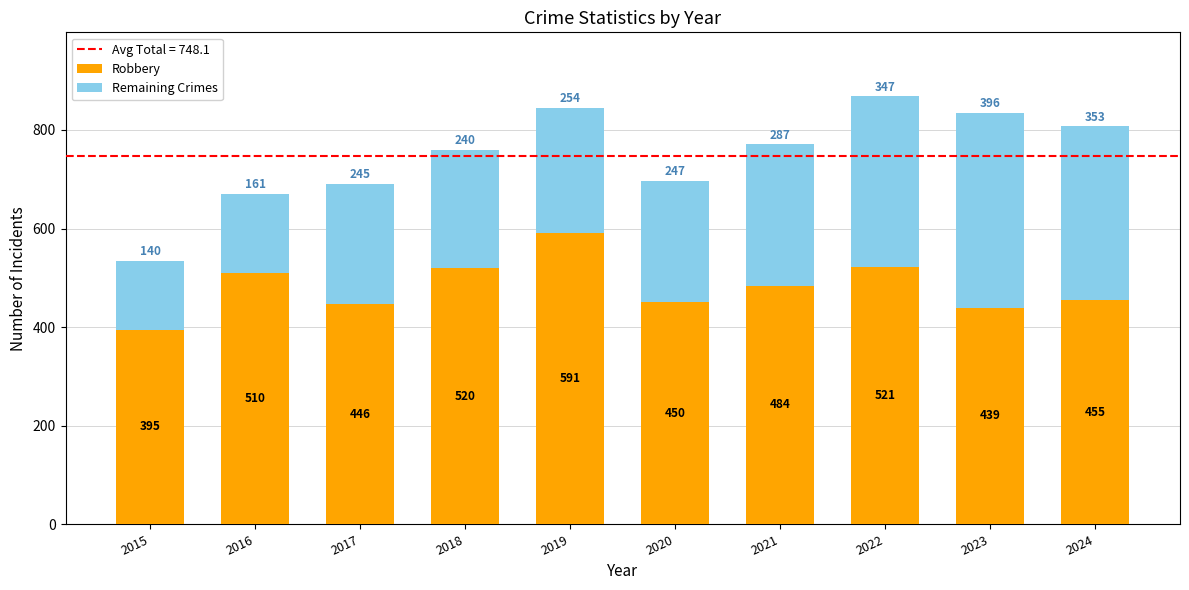

Where does the Robbery series first go above 484?

2016